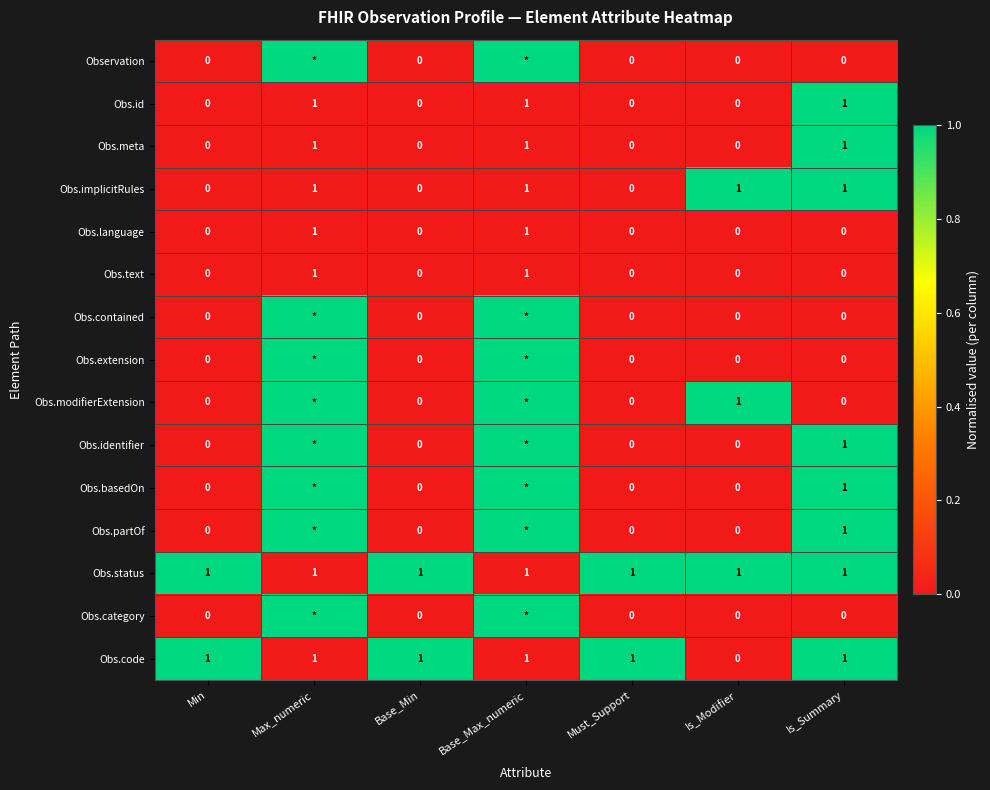

The Obs.text series shows 1 at Max_numeric. True or false?

True